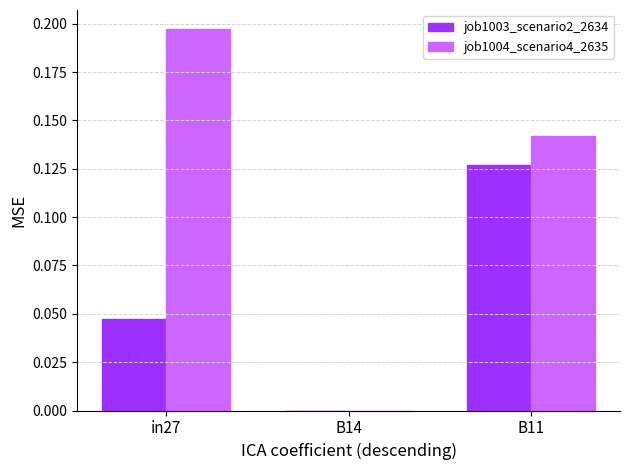

Where is job1004_scenario4_2635 nearest to the value 0?

B14